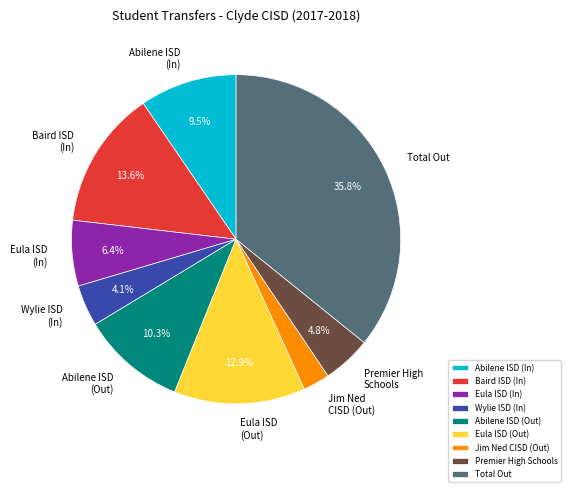

Which category has the biggest portion of the pie?

Total Out